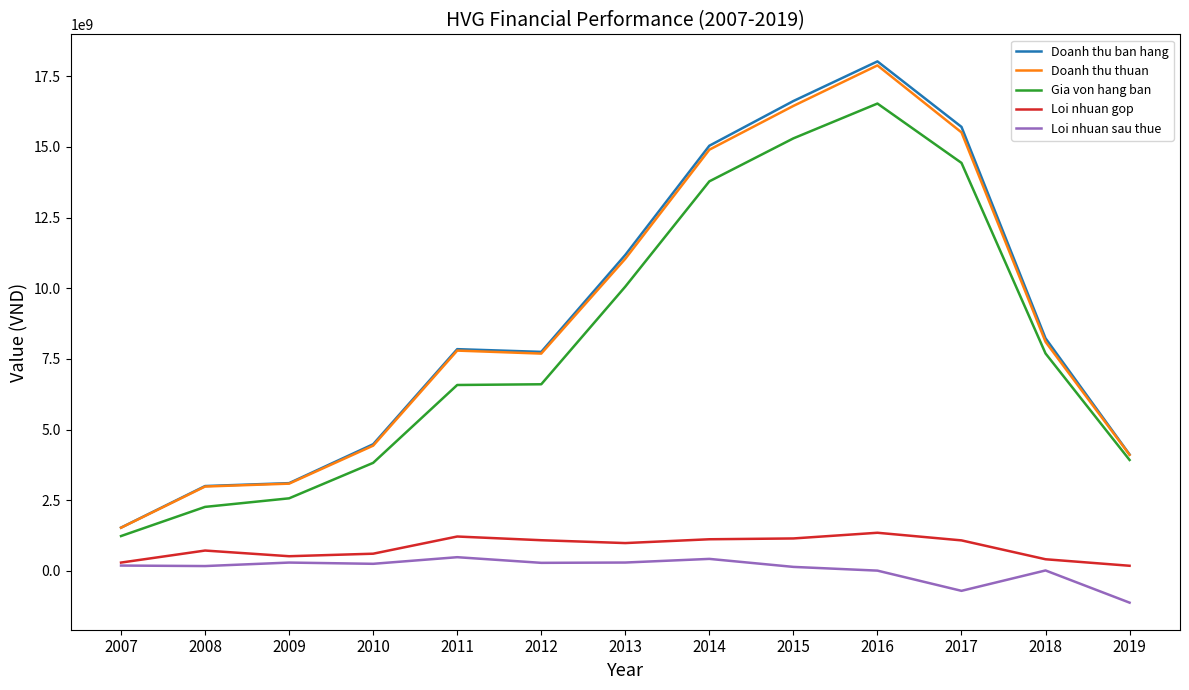

What are all the series names shown in the legend?

Doanh thu ban hang, Doanh thu thuan, Gia von hang ban, Loi nhuan gop, Loi nhuan sau thue